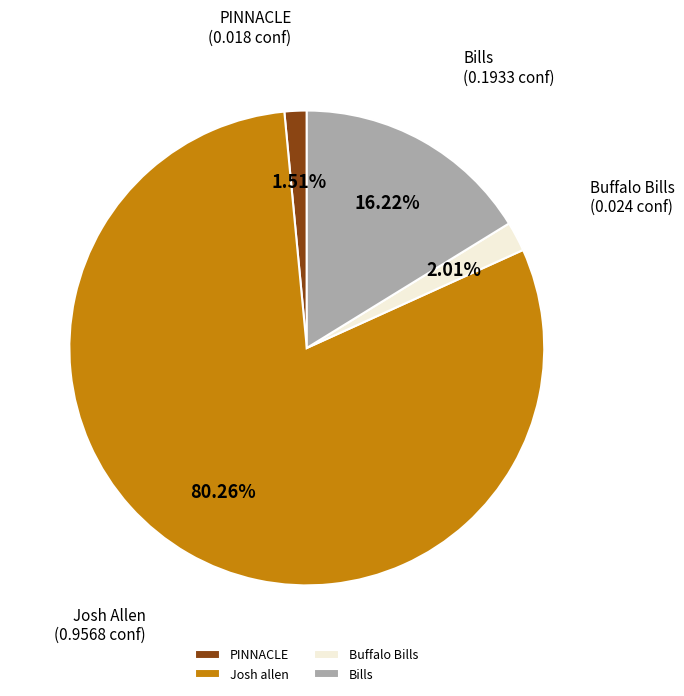

Count the number of slices in the pie.

4